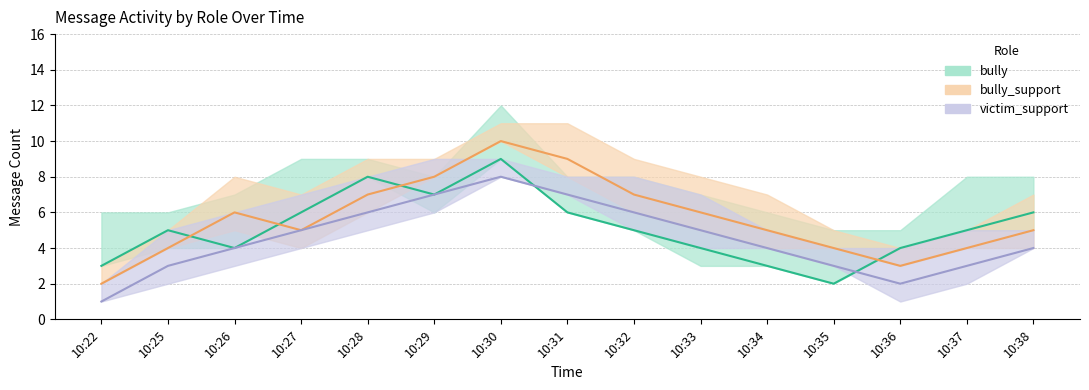

How many data points in victim_support are less than 4?

5